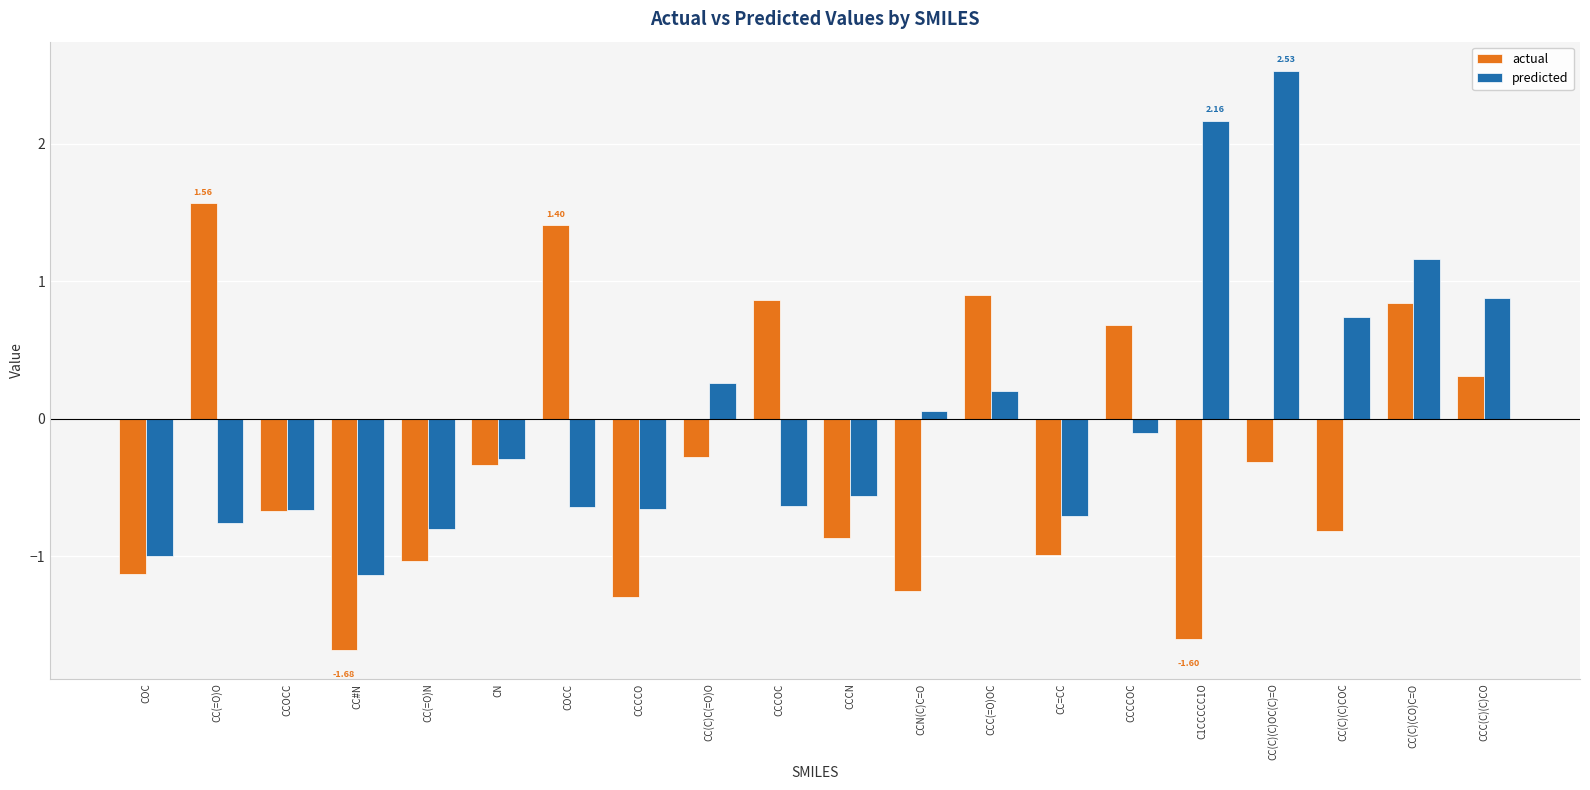

Does the chart contain stacked bars?

No